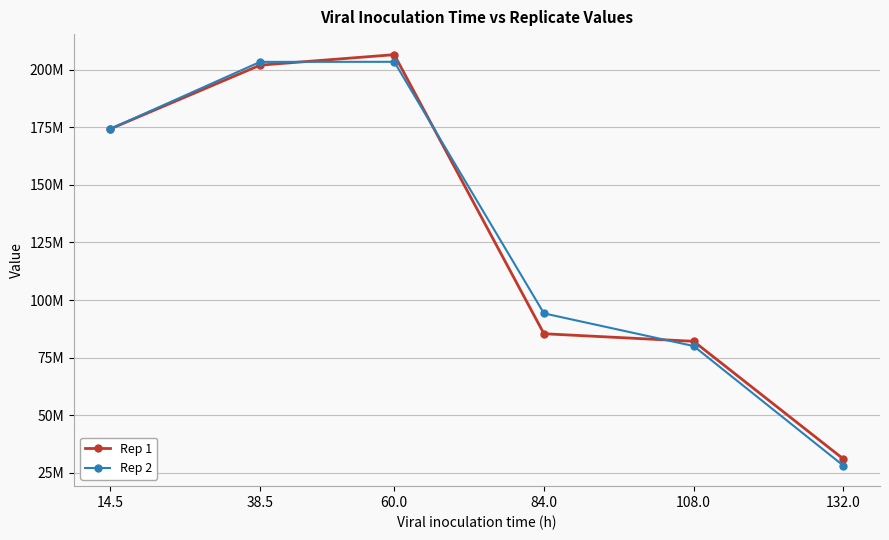

After their last crossing, which series has the higher values: Rep 1 or Rep 2?

Rep 1